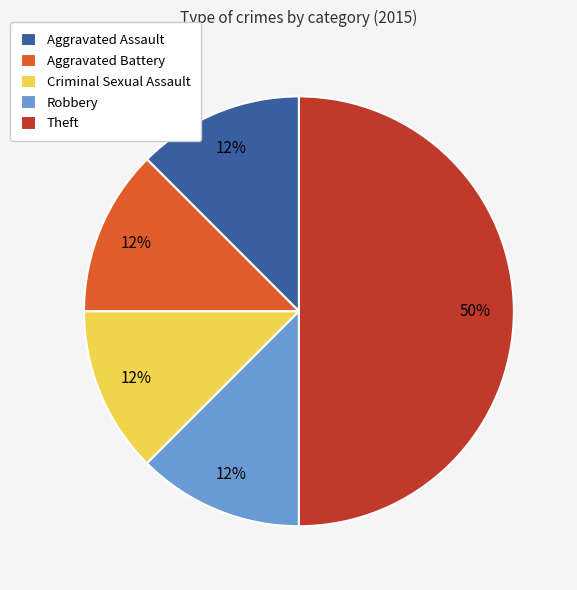

True or false: Aggravated Battery accounts for 18% of the total.

False